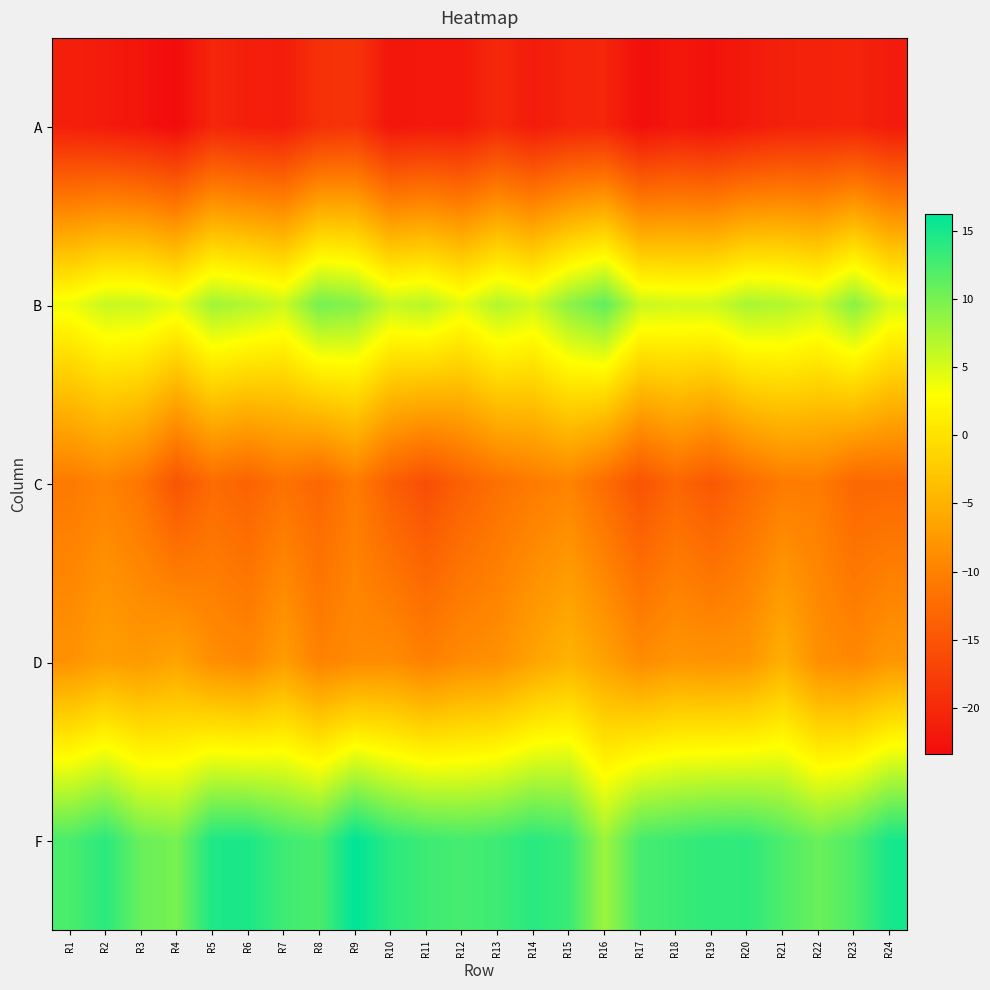

At R21, list the series in order from largest to smallest.

F, B, D, C, A